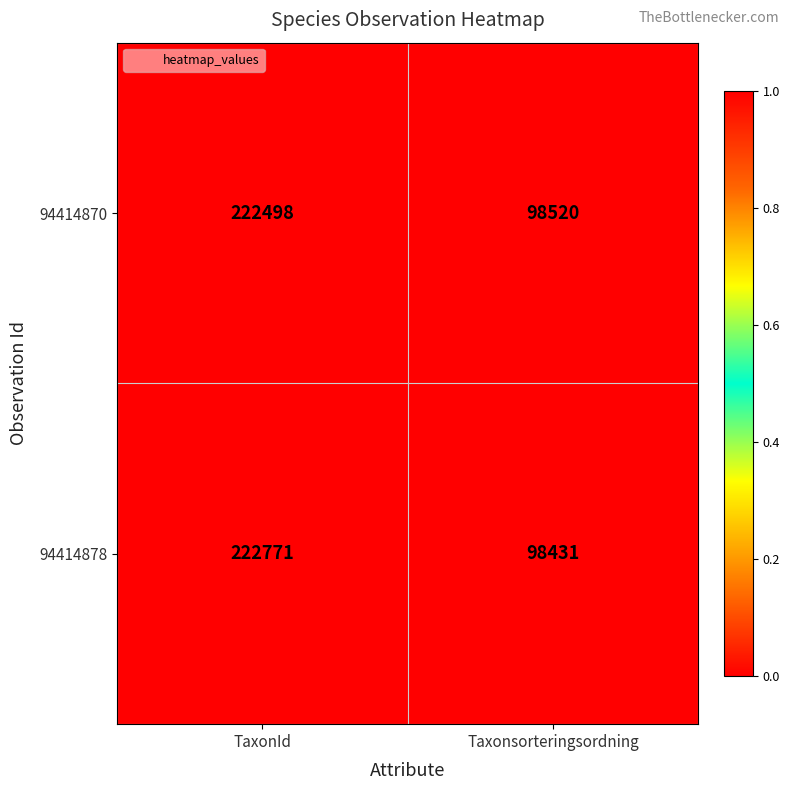

What value does the 94414878 series have at Taxonsorteringsordning, to the nearest 10?

98430